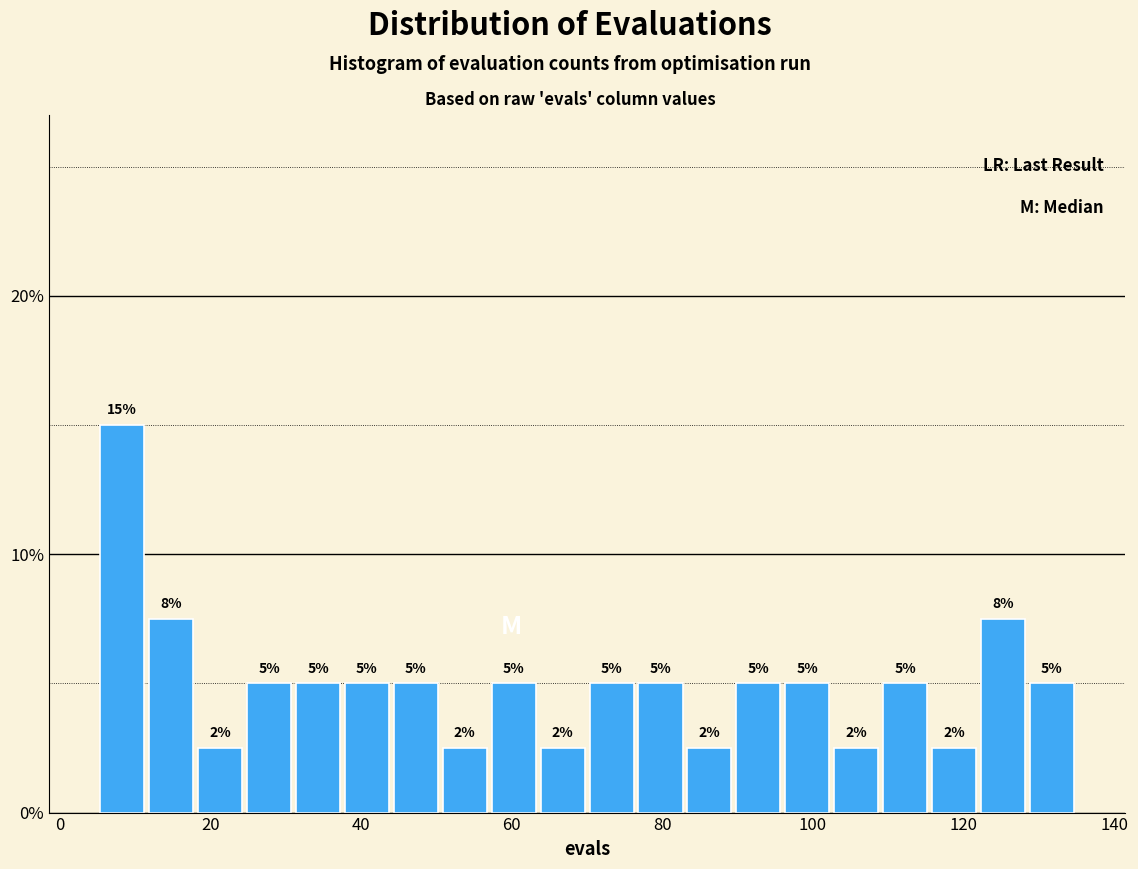

Read against the x-axis, roughly where is the centre of the tallest bar?

8